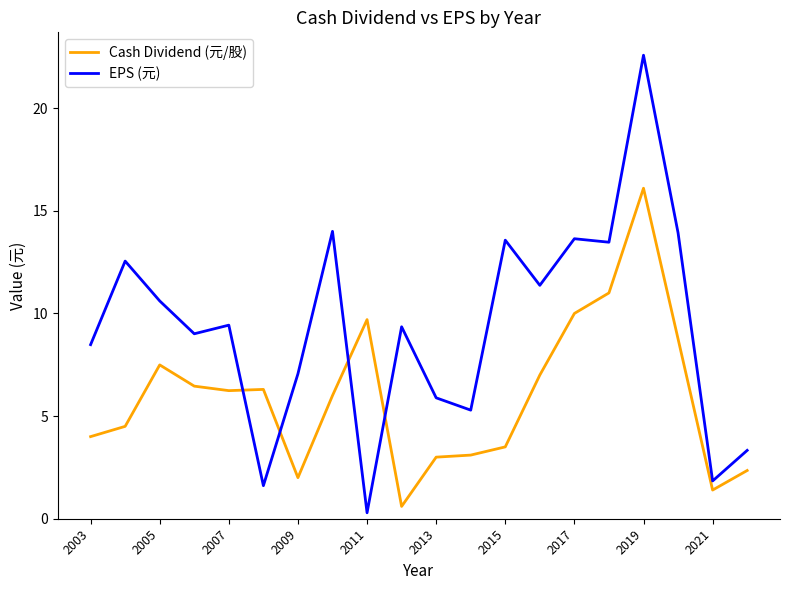

Which series ends up on top after the final intersection of EPS (元) and Cash Dividend (元/股)?

EPS (元)